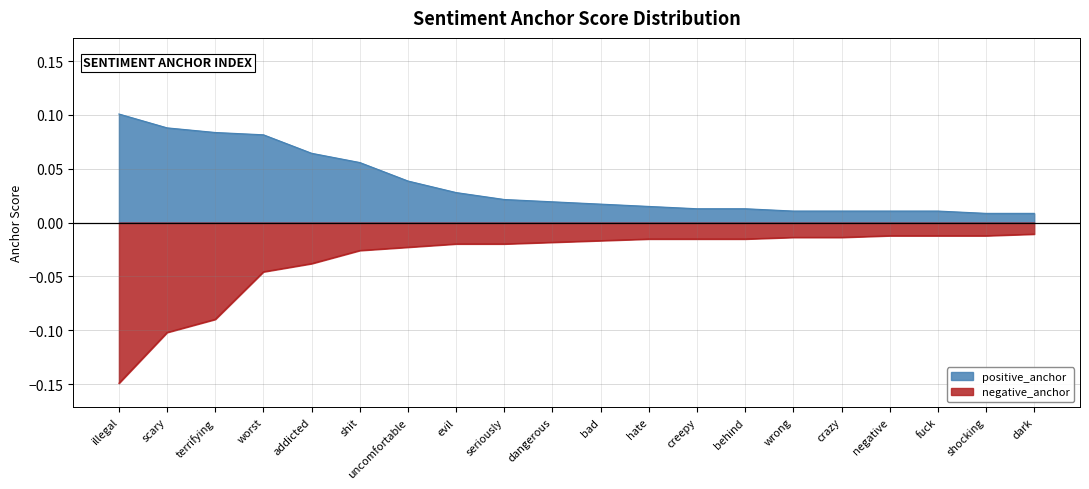

What are all the series names shown in the legend?

positive_anchor, negative_anchor